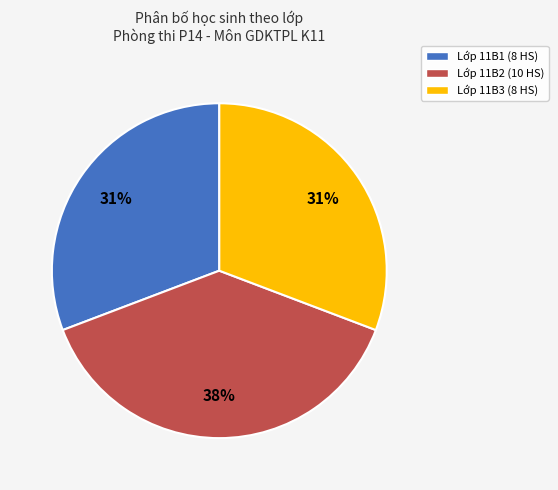

Which slice is the largest?

Lớp 11B2 (10 HS)